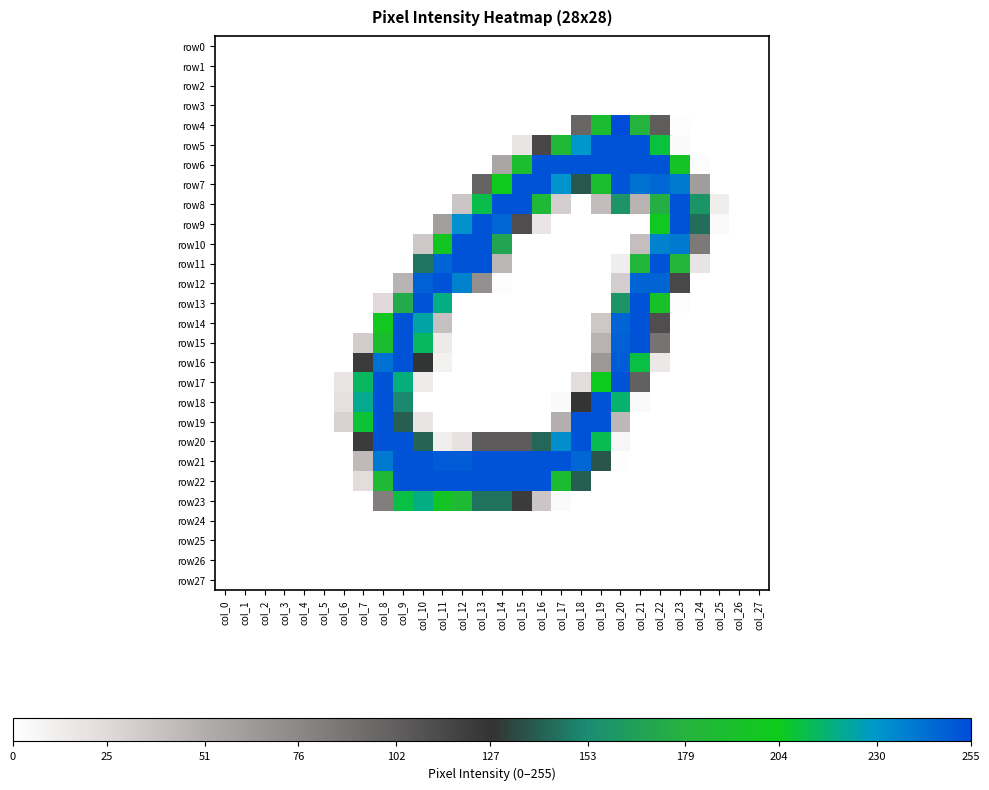

What is the total value across all series at col_20?

2639